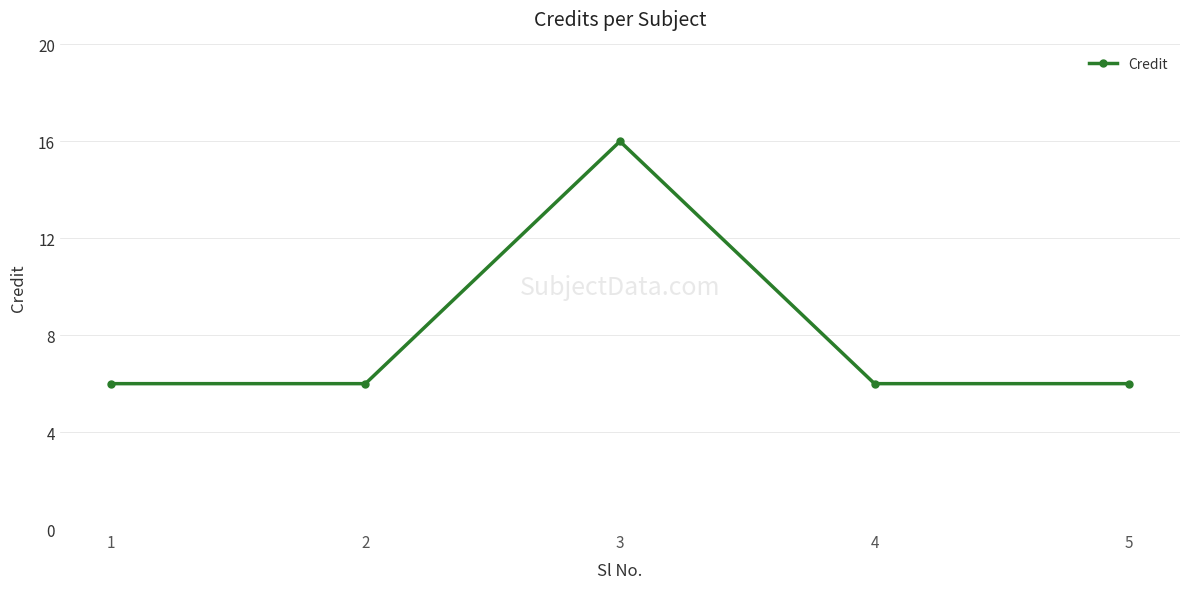

Does the chart display data point markers on the line(s)?

Yes